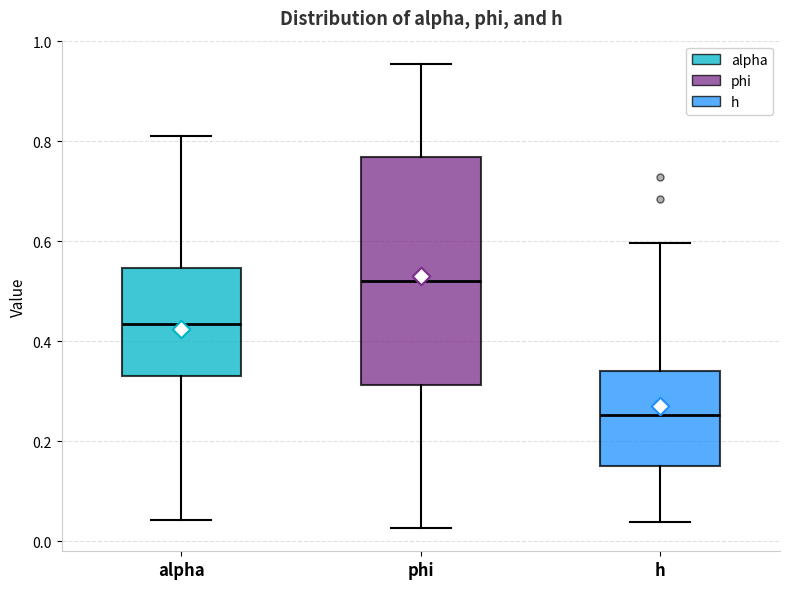

Comparing the boxes themselves (not the whiskers), which one is the tallest?

phi